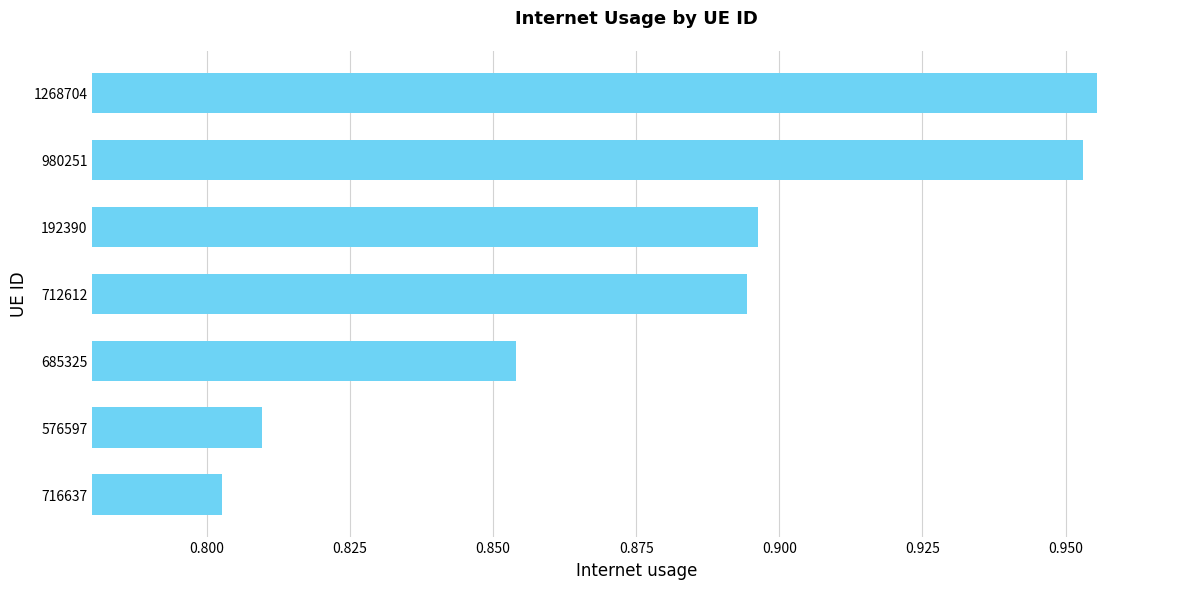

What is the sum of all values?

6.2